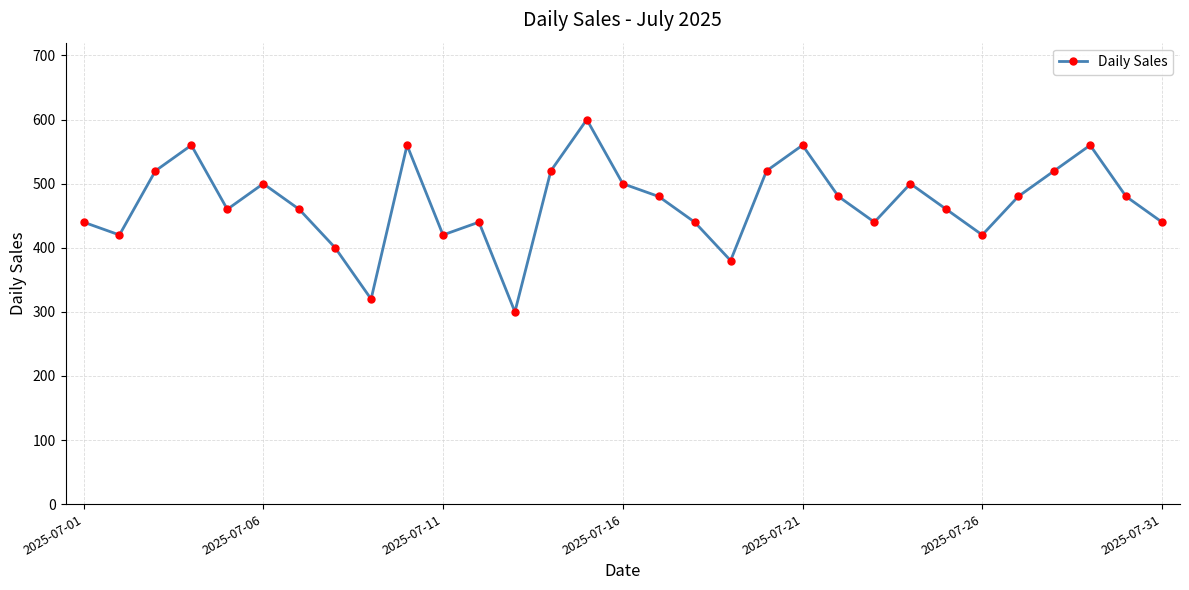

How many interior local valleys (lower than both neighbors) does the data have?

8